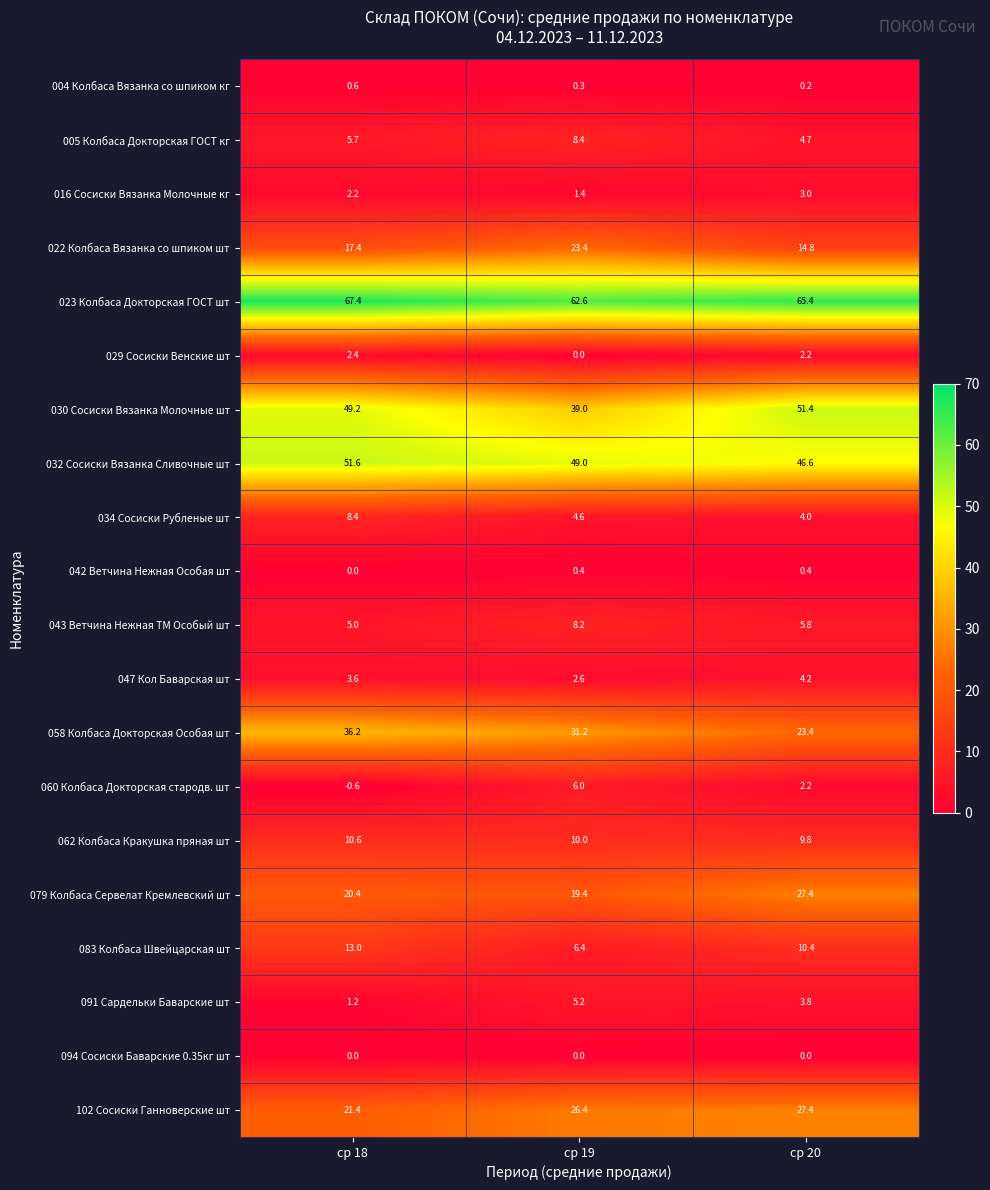

Which category has the lowest value in the 030 Сосиски Вязанка Молочные шт series?

ср 19